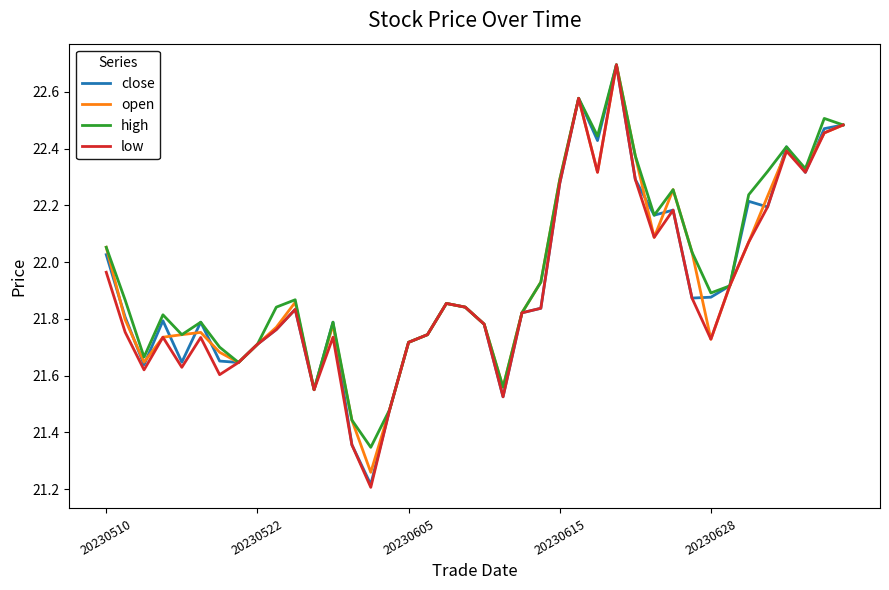

True or false: open has more than 2 points higher than both neighbors.

True